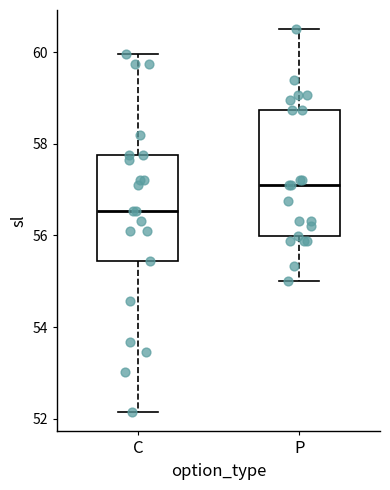

Reading left to right, transcribe this box plot: for each box, give where its median line is, the range the box spans, and where its two whiskers end, as read against the y-axis. The values are not printed on the chart, so give them approximately, as read against the axis.

C: median 56.6, box 55.4 to 57.8, whiskers 52.2 to 60.0
P: median 57.0, box 56.0 to 58.8, whiskers 55.0 to 60.6